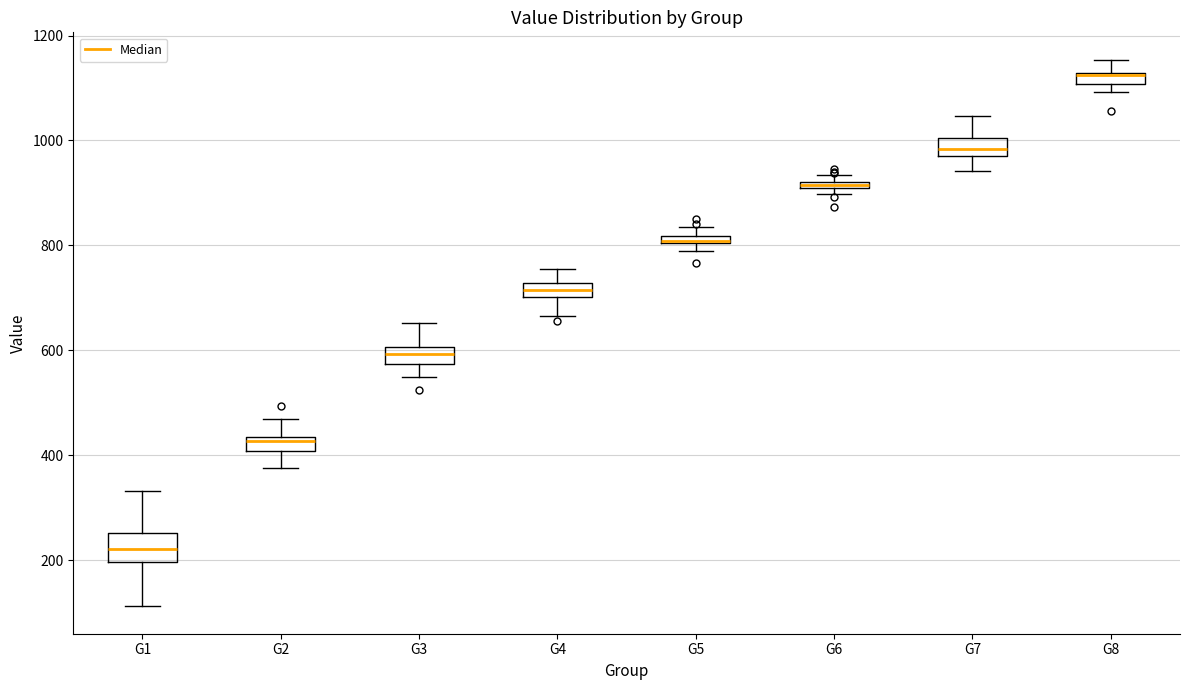

Comparing the boxes themselves (not the whiskers), which one is the tallest?

G1